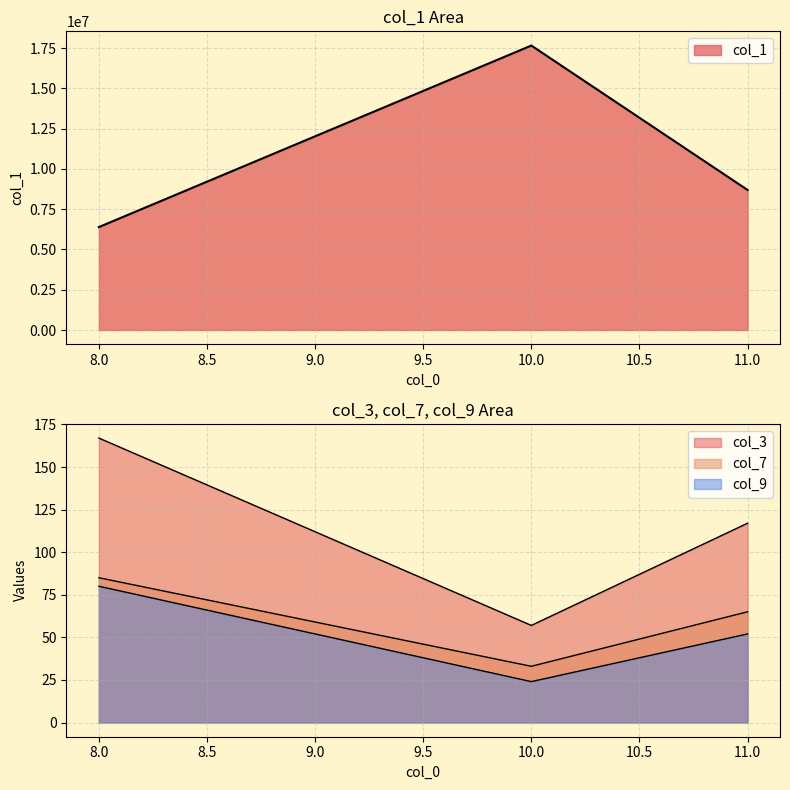

What is the value of the col_7 point at the 3rd from the left?

65